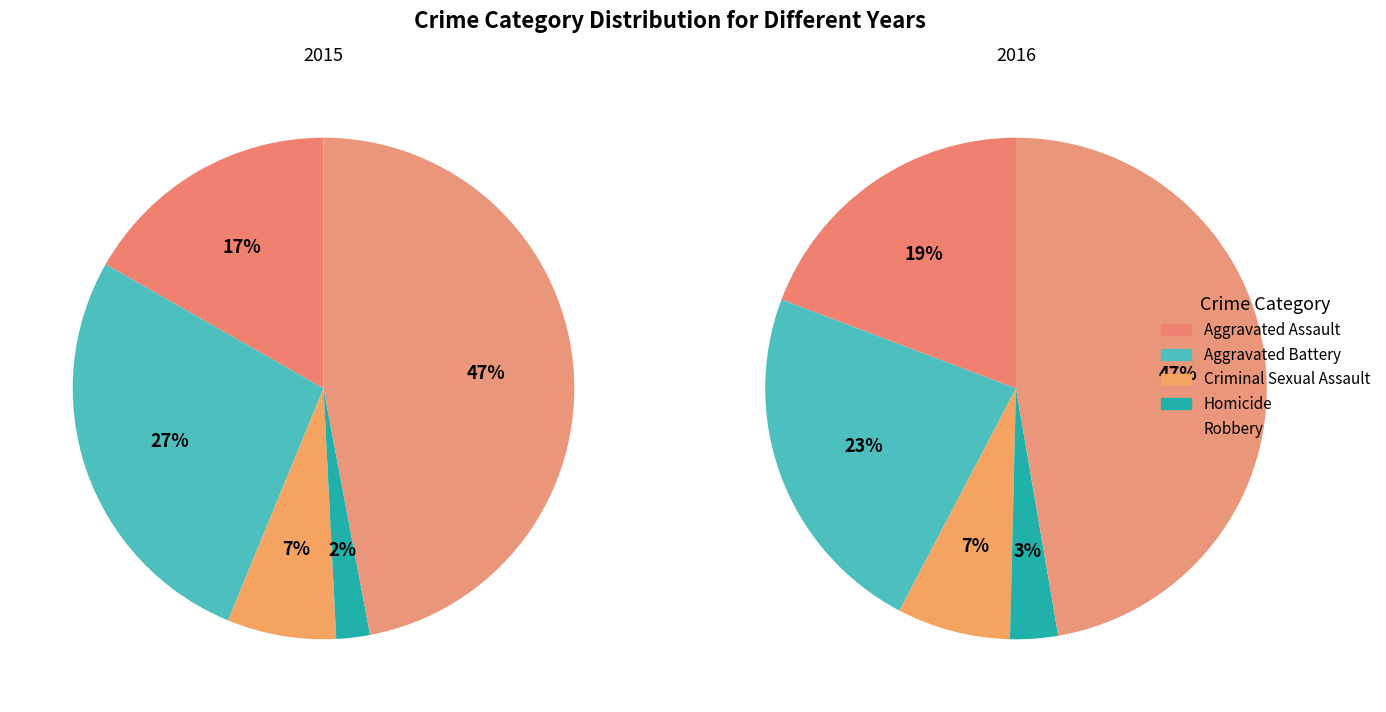

How many slices are in this pie chart?

5